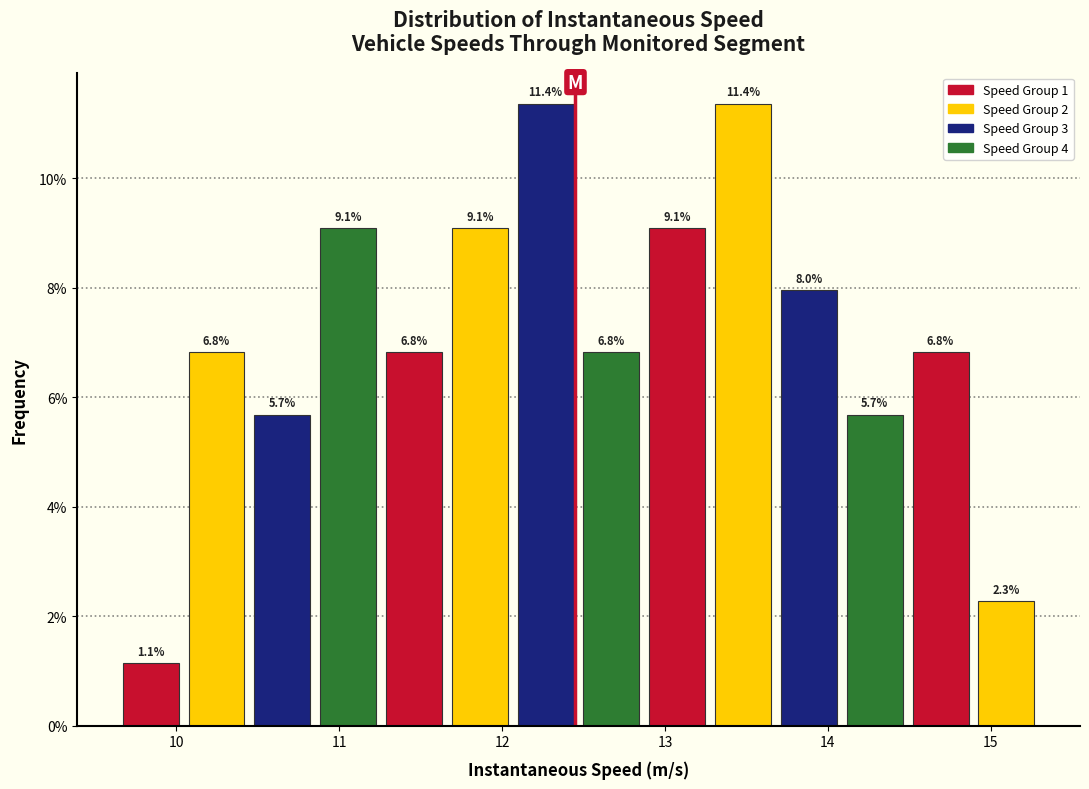

What is the height of the bar covering 11.7 to 12.1 on the x-axis? The bar edges are not printed on the chart, so give them approximately, as read against the axis.

9.1